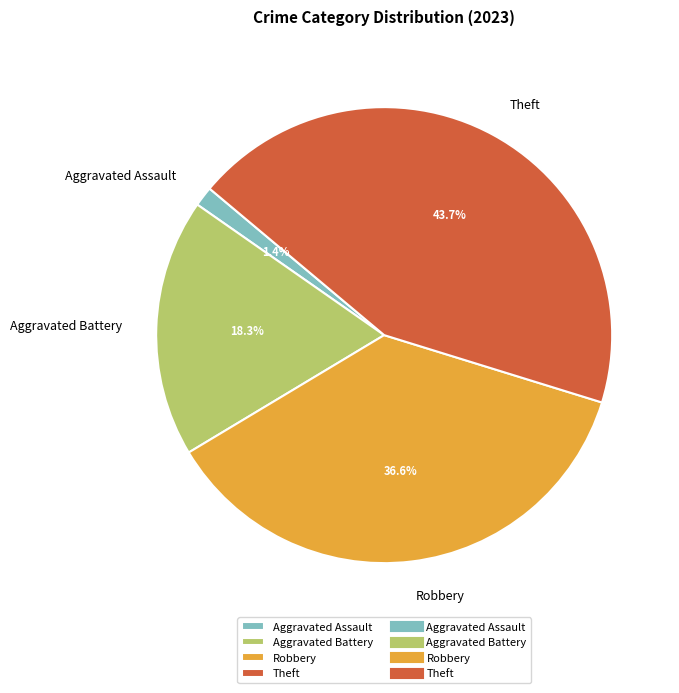

What percentage is NOT represented by Robbery?

63.4%